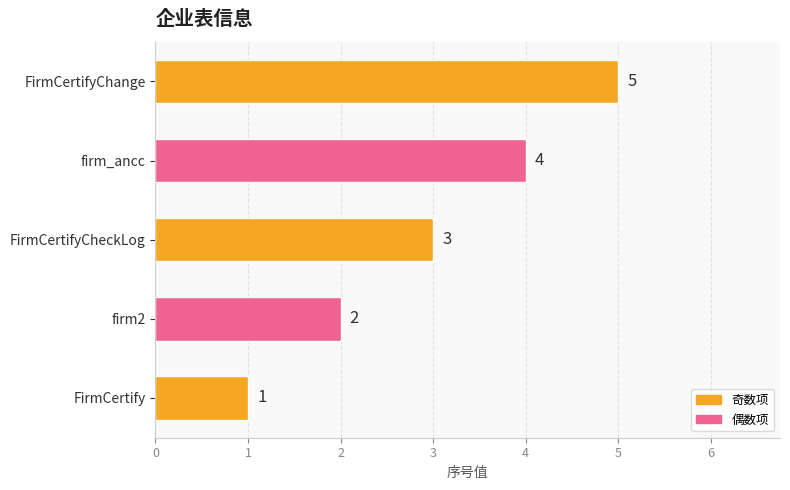

Rank the categories by value from highest to lowest.

FirmCertifyChange, firm_ancc, FirmCertifyCheckLog, firm2, FirmCertify